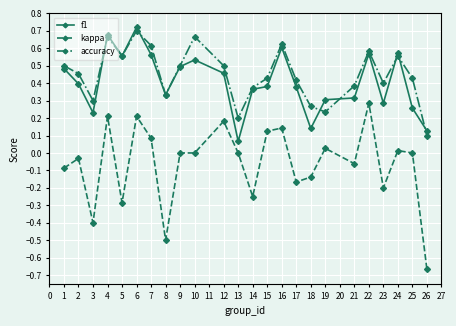

What is the spread (max minus min) of values at 26?

0.8